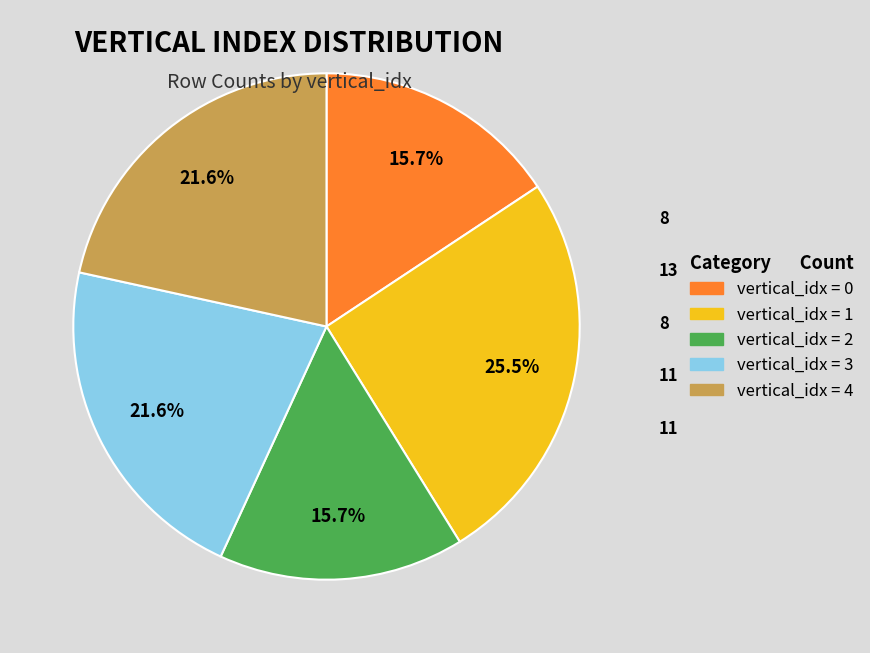

Is there a majority slice in this chart?

No